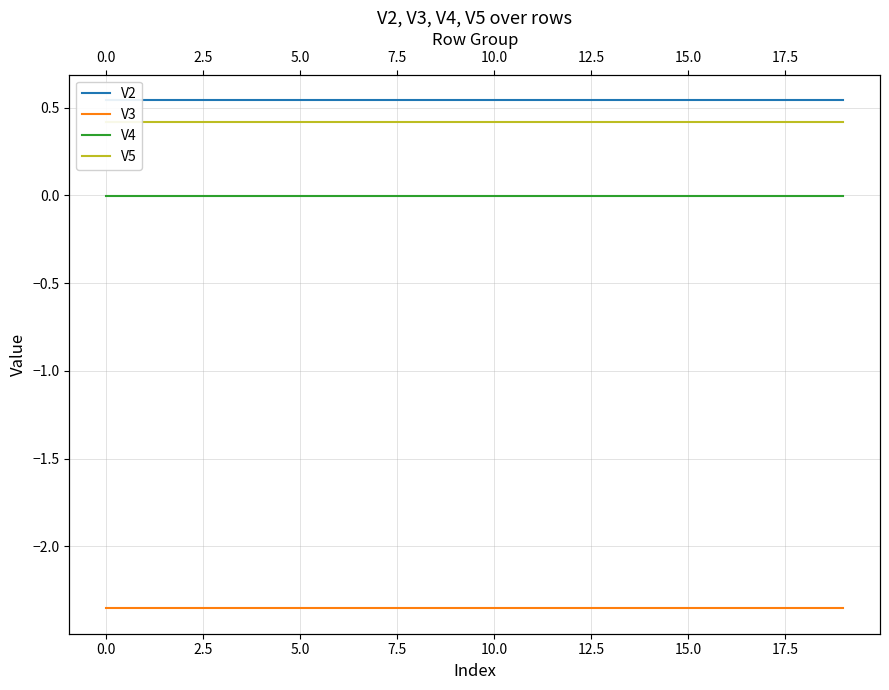

How many lines are shown in the chart?

4